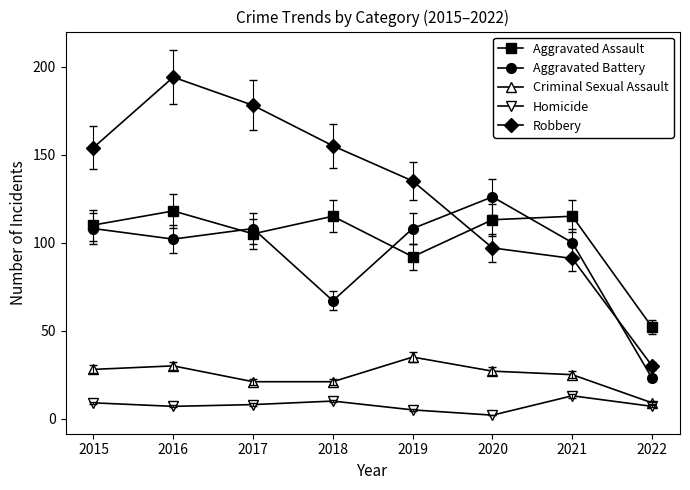

What is the difference between the Robbery values at 2015 and 2019?

19